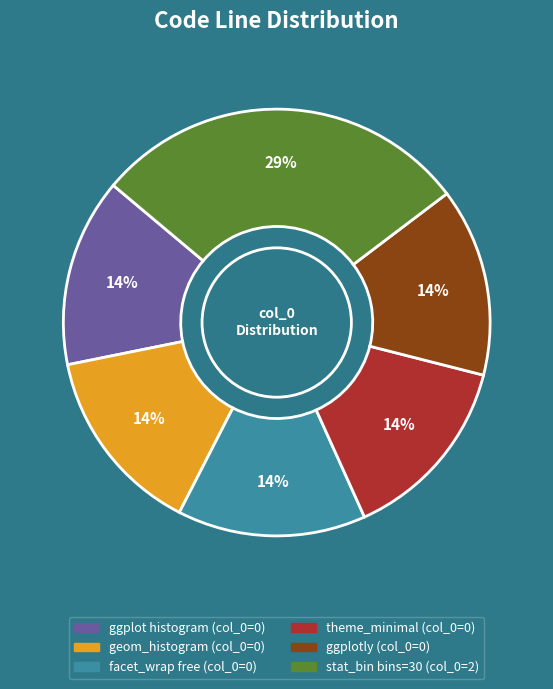

To the nearest percent, what is the average slice percentage?

17%